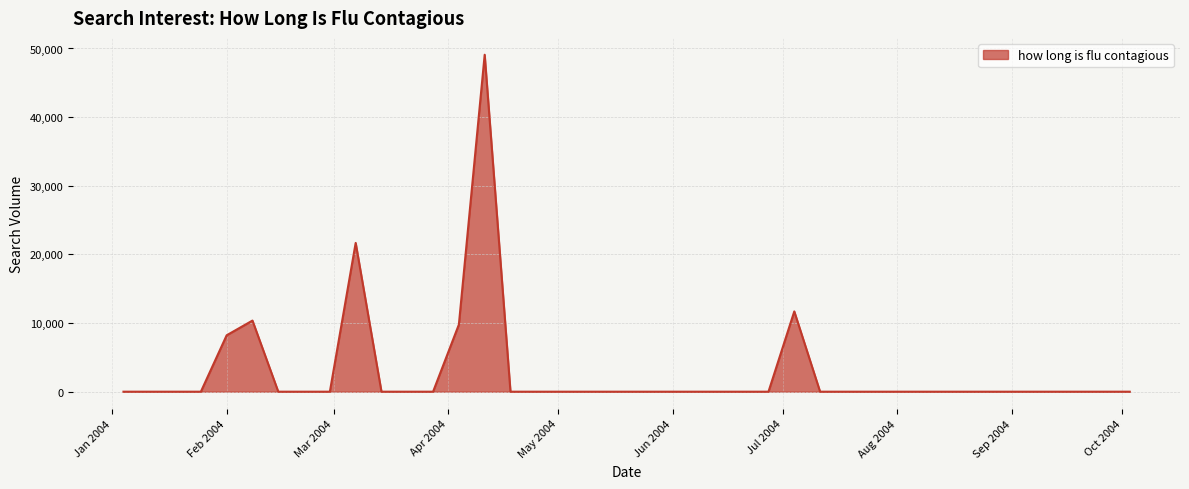

What is the maximum value shown in the chart?

49087.6